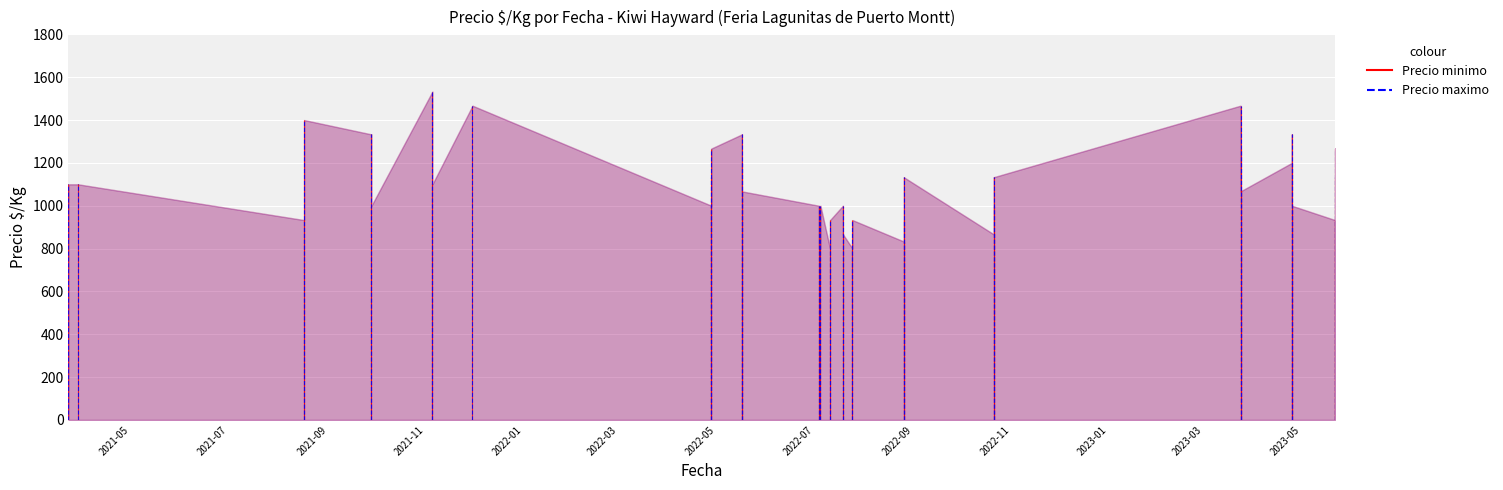

What is the difference between the second highest and minimum values in the Precio maximo series?

667